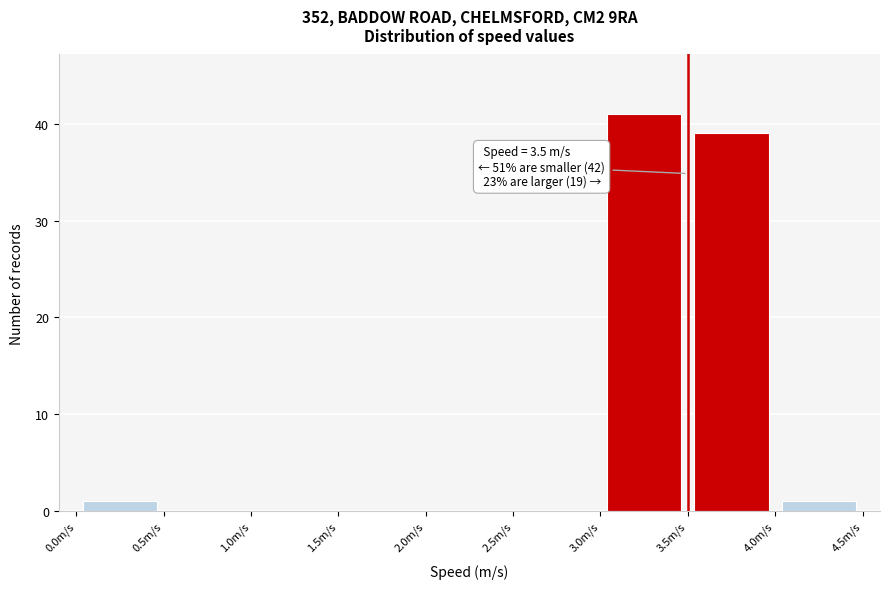

Over which range of the x-axis is the bar tallest?

3.0 to 3.5